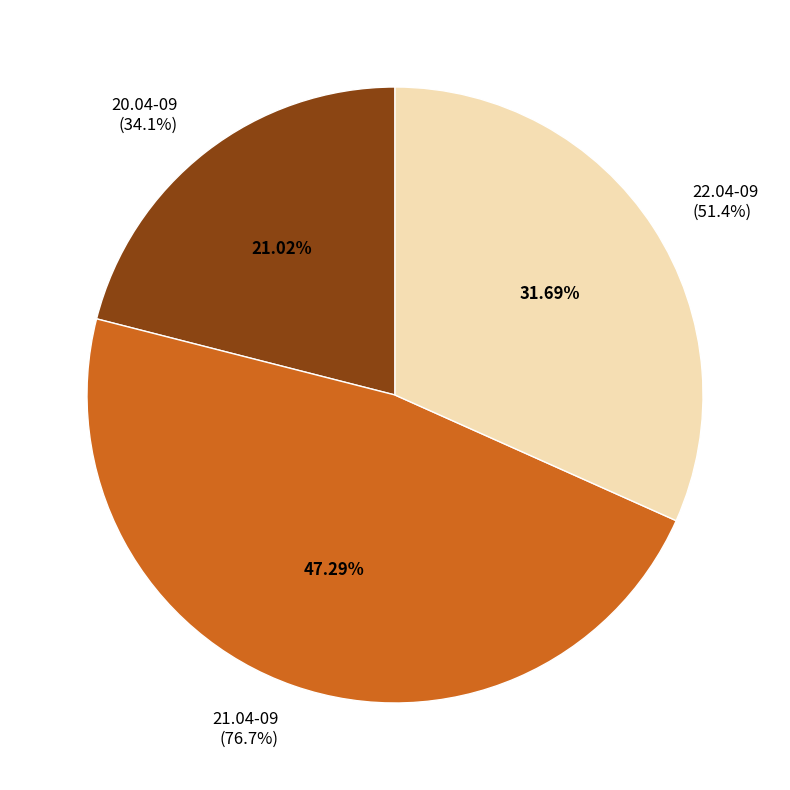

Count the number of slices in the pie.

3